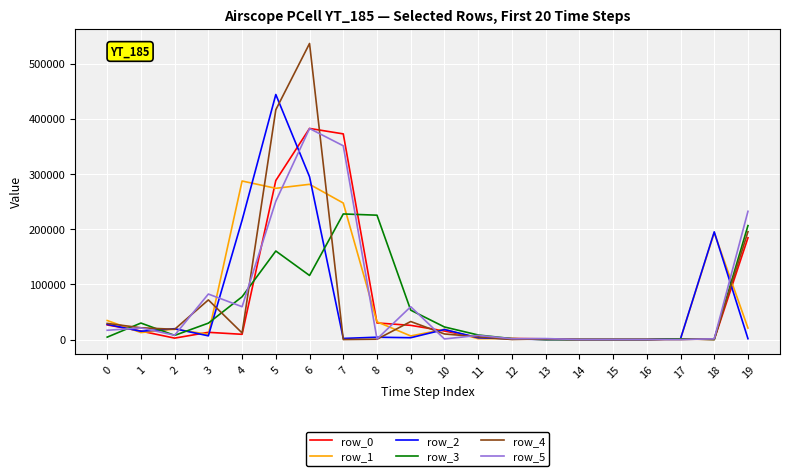

How many lines are shown in the chart?

6